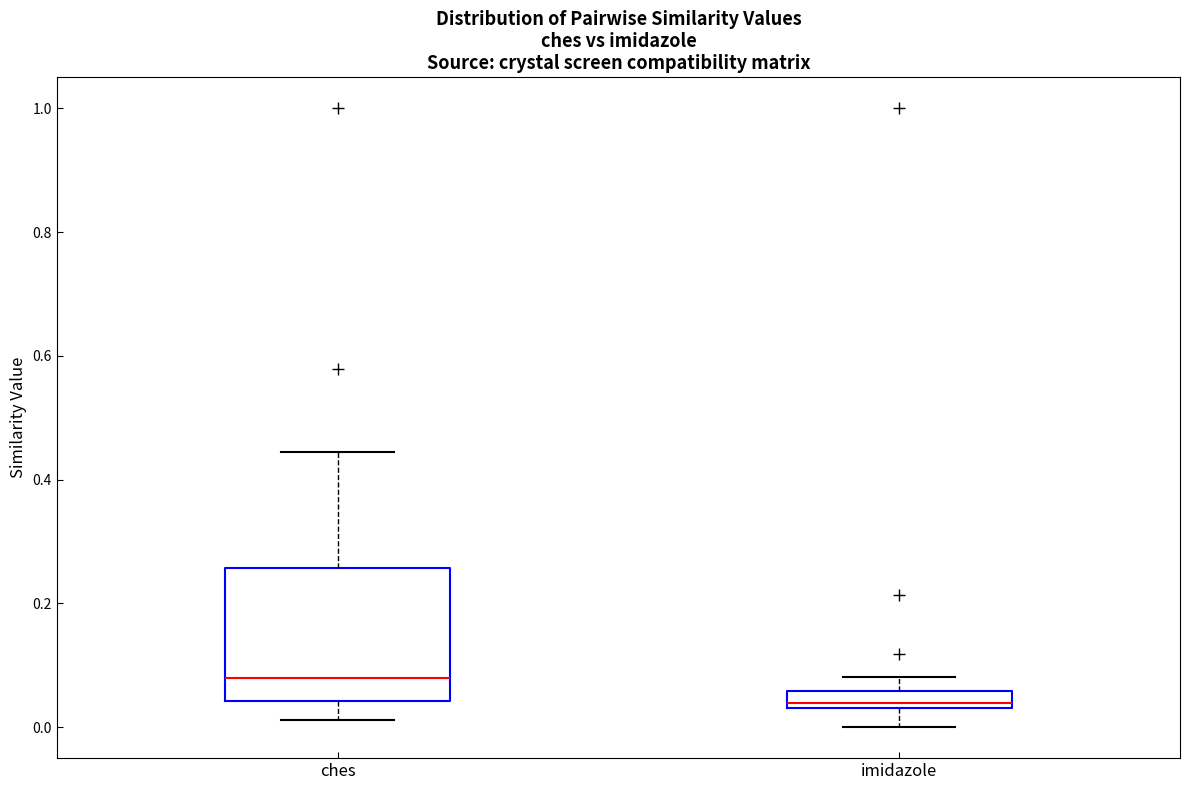

Where is the lower edge of the box for ches on the y-axis? The values are not printed on the chart, so give them approximately, as read against the axis.

0.04